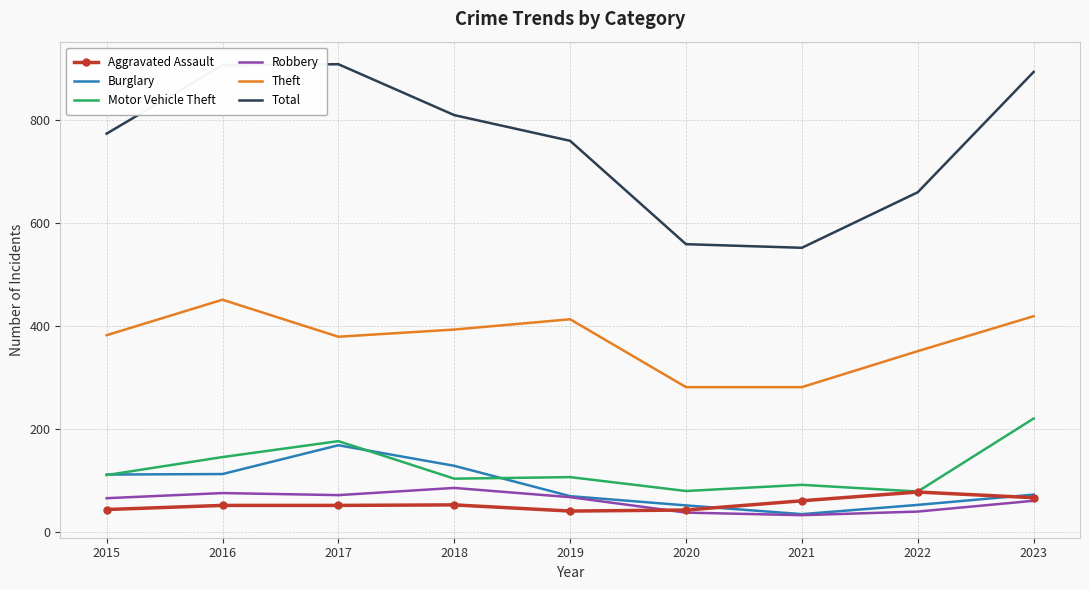

What is the total value across all series at 2022?

1257